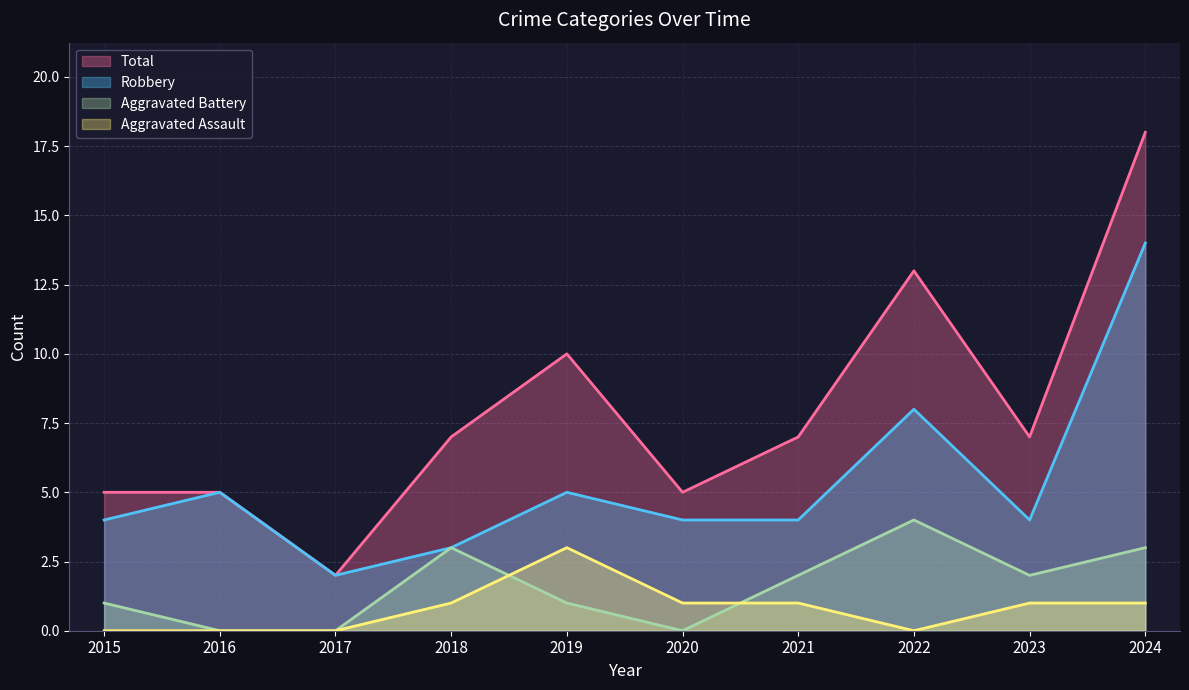

List the series in order of their peak value, lowest first.

Aggravated Assault (line), Aggravated Battery (line), Robbery (line), Total (line)